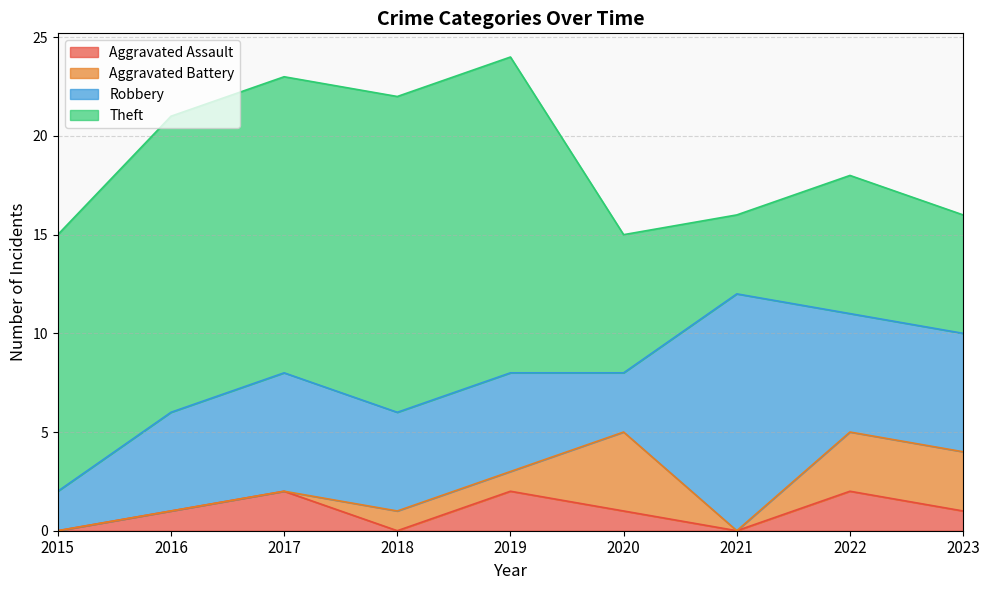

What is the difference between the Theft values at 2015 and 2019?

3